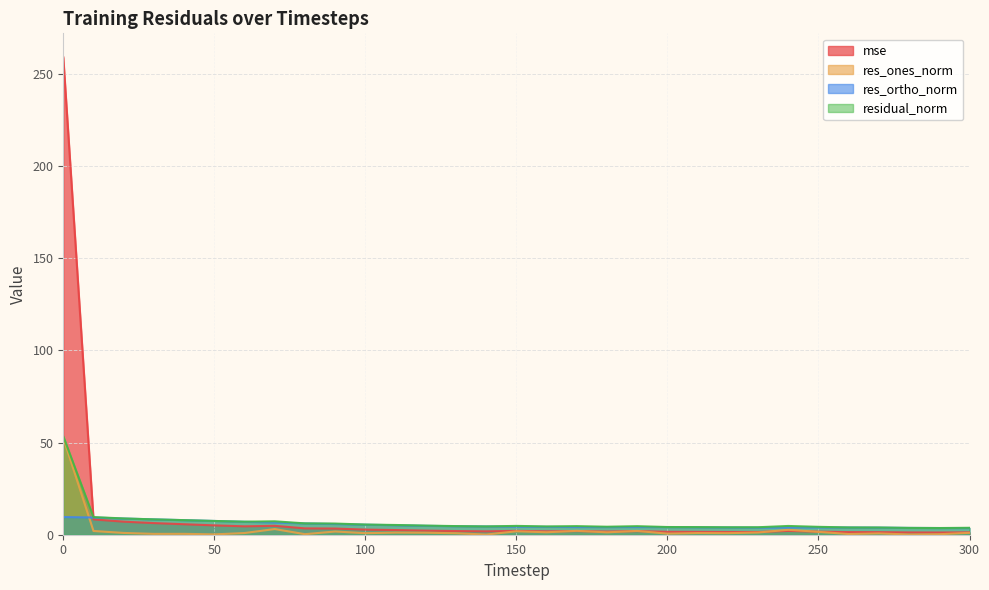

What are all the series names shown in the legend?

mse, res_ones_norm, res_ortho_norm, residual_norm